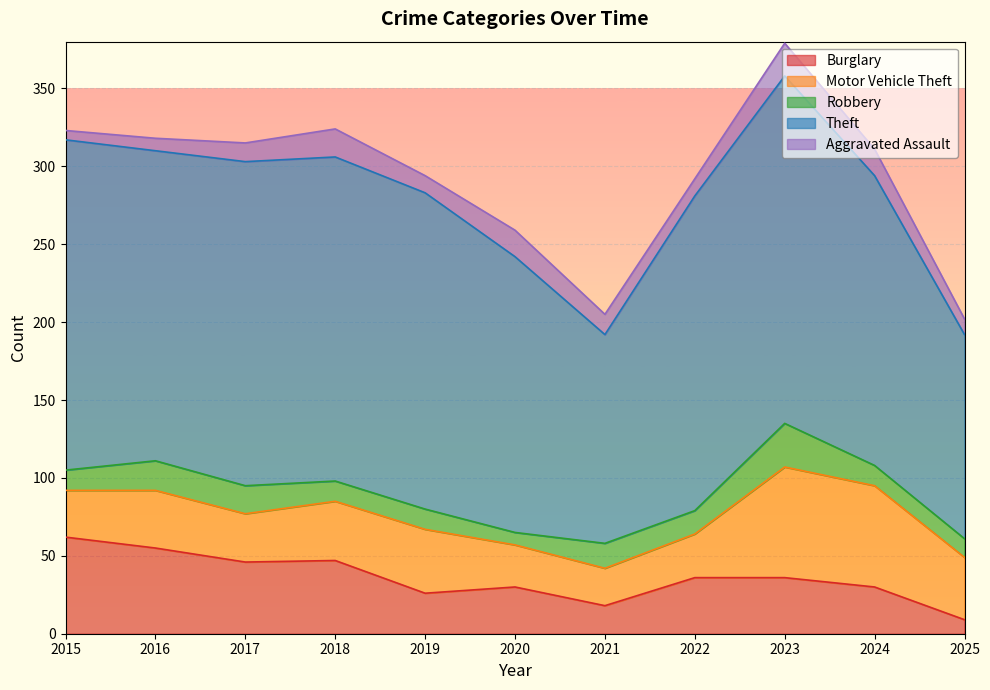

At which category is the sum across all series the highest?

2023